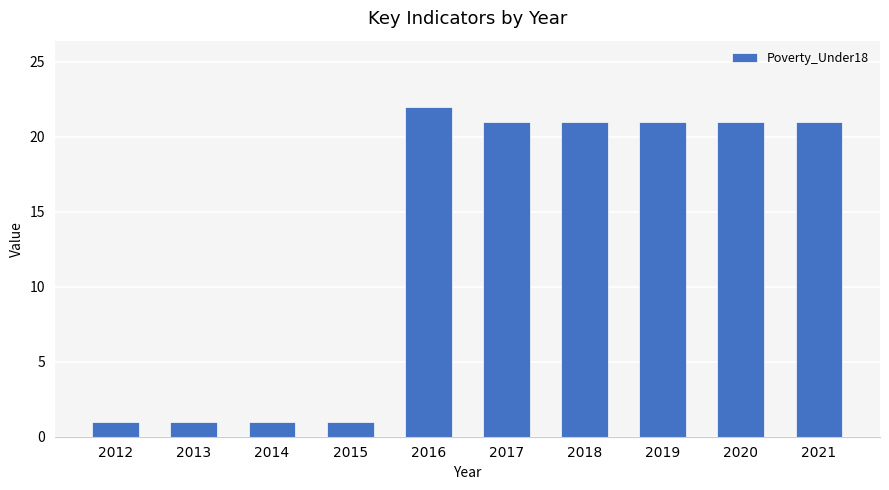

What is the change in value from 2014 to 2020?

+20